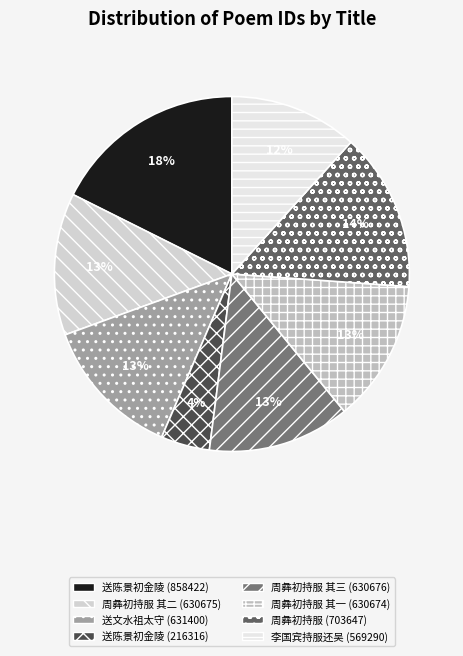

Count the number of slices in the pie.

8